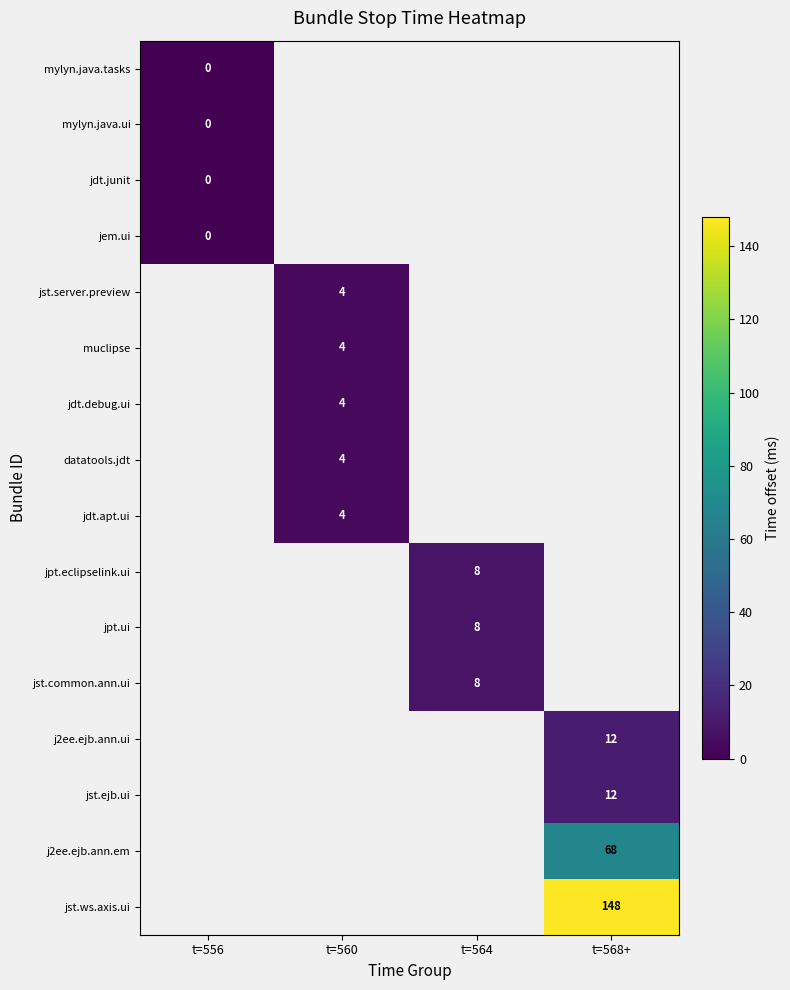

The value of muclipse at t=560 is 6.4. True or false?

False